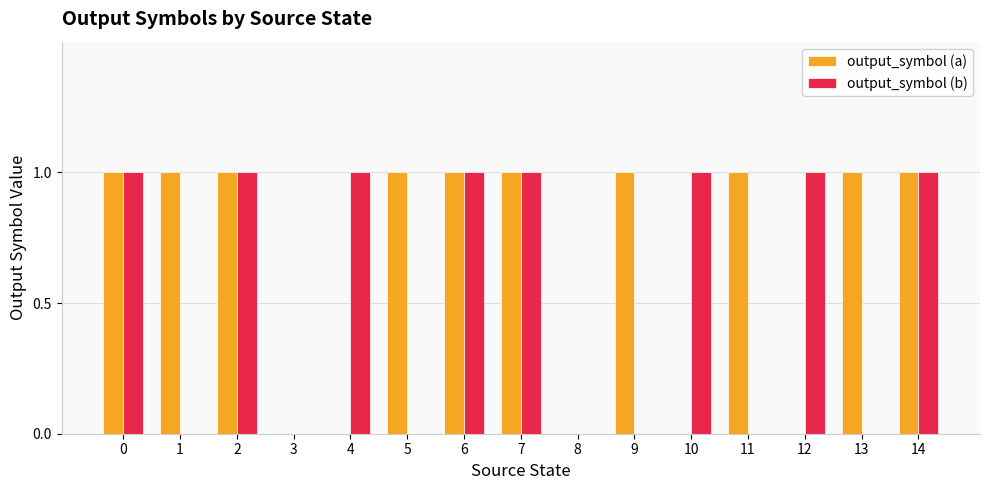

What are all the series names shown in the legend?

output_symbol (a), output_symbol (b)